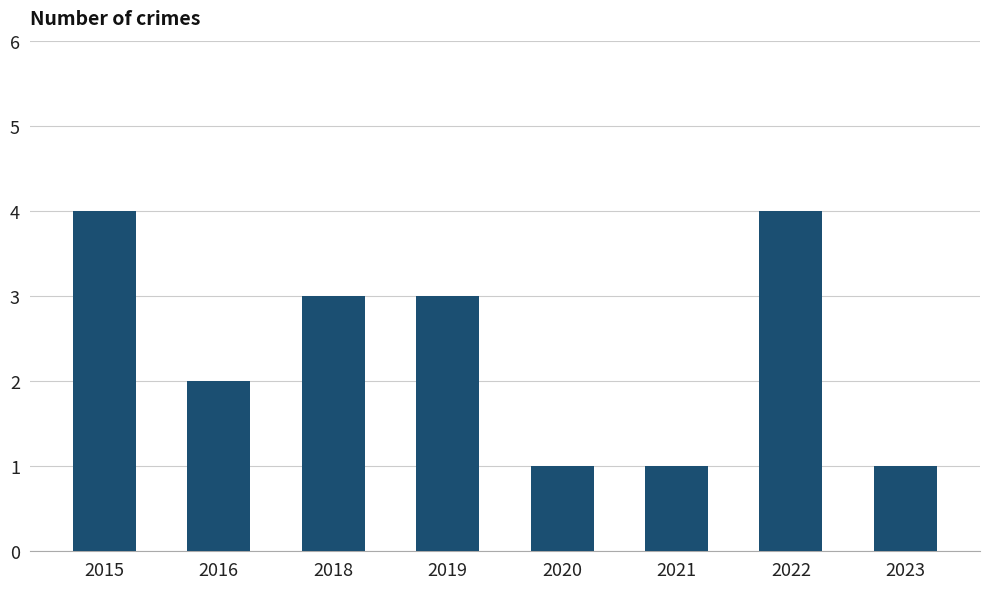

What is the value of the 6th bar from the left?

1